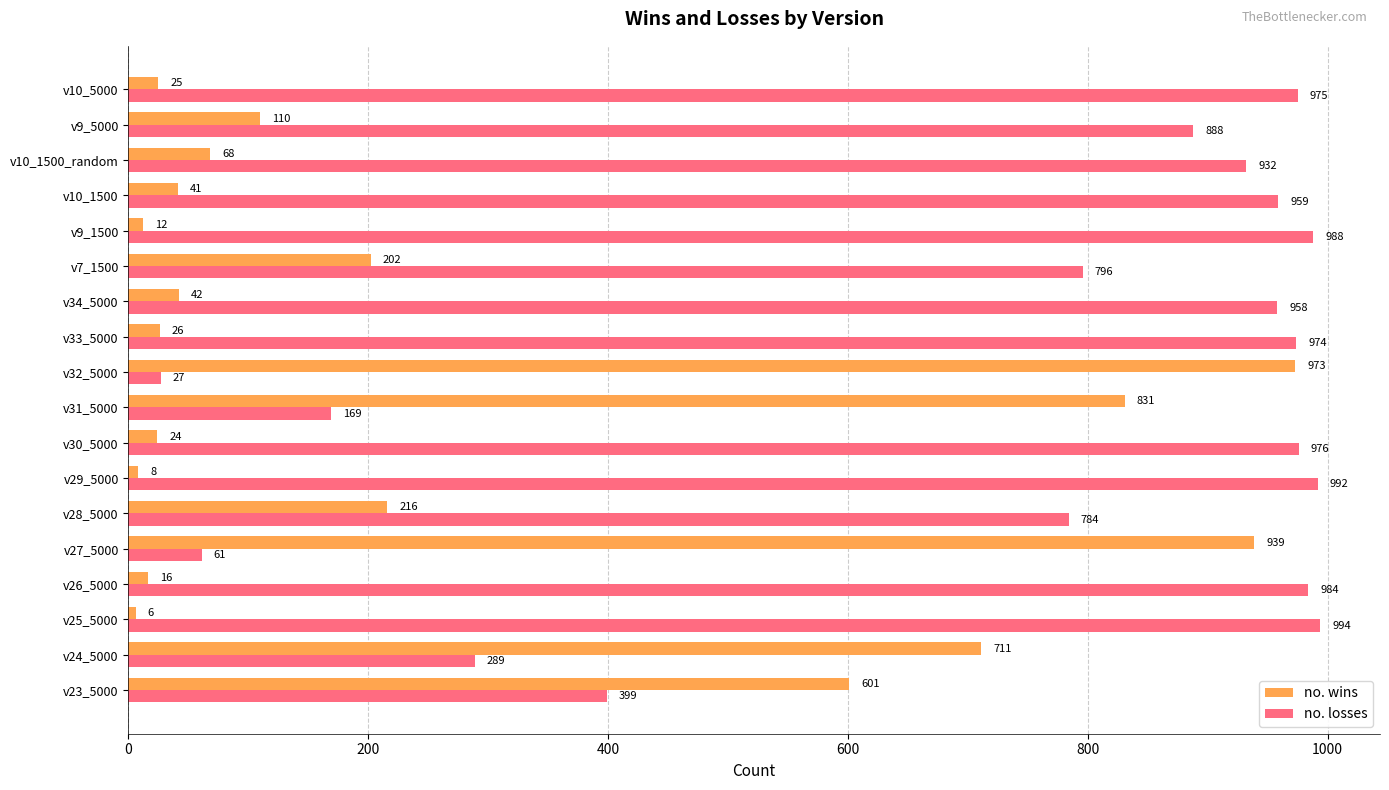

Which category has the lowest value across all series?

v25_5000